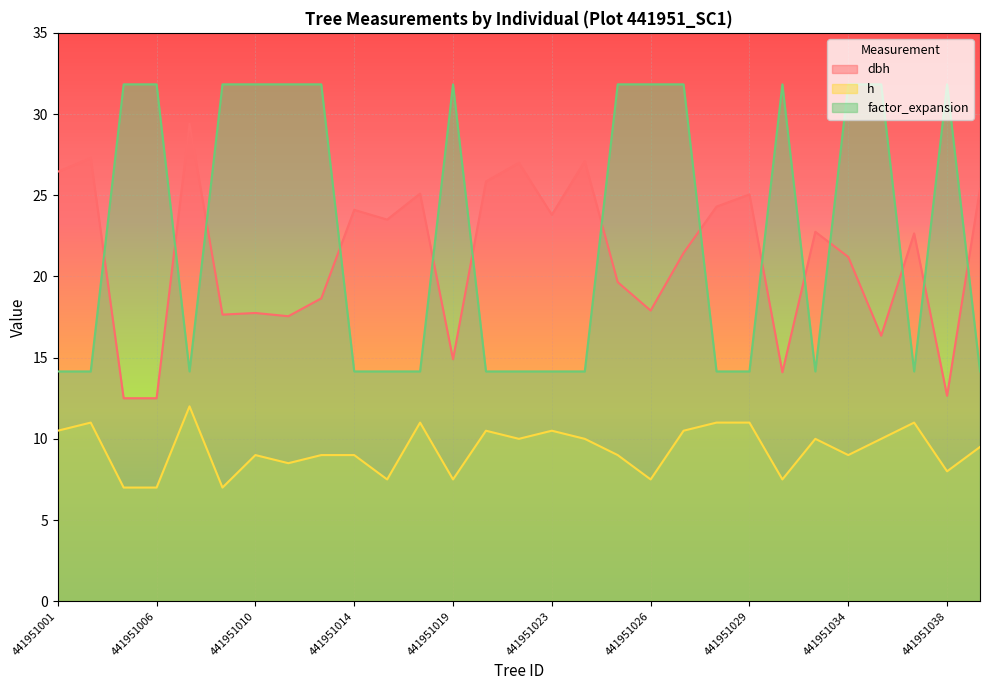

What is the value of the dbh point at the 13th from the left?

14.9